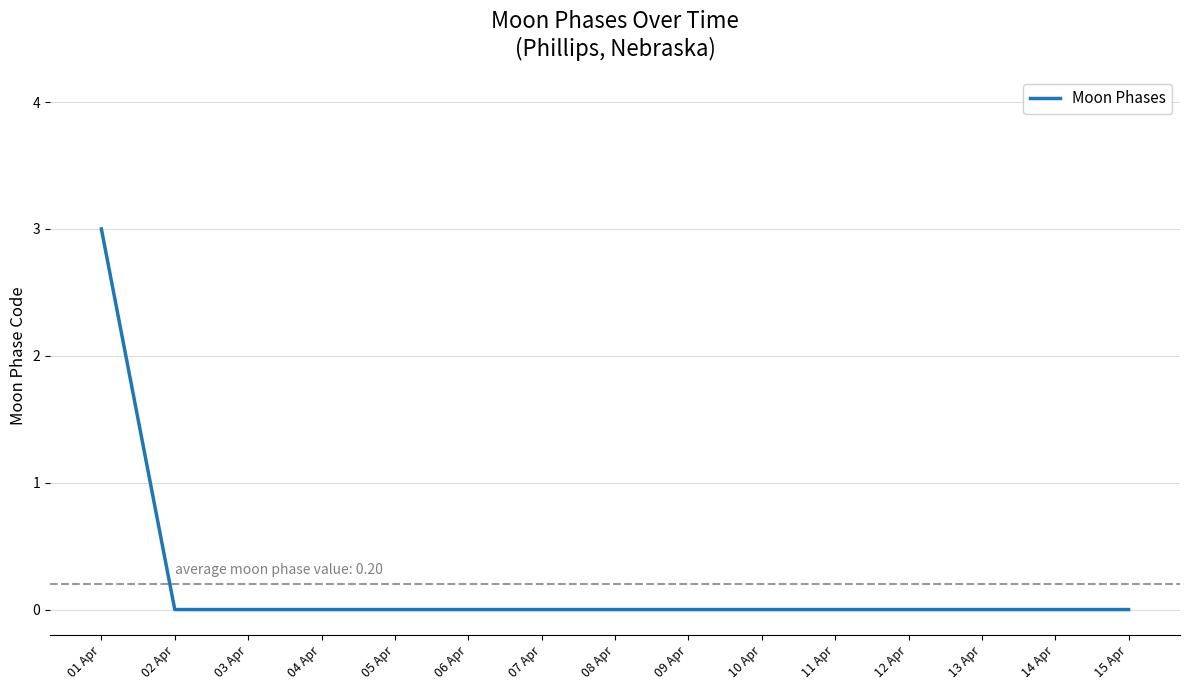

What is the sum of all values?

3